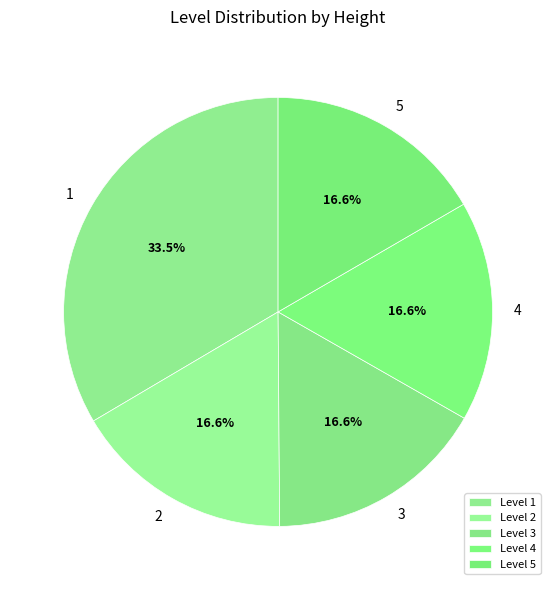

The 4 slice represents 6% of the pie. True or false?

False